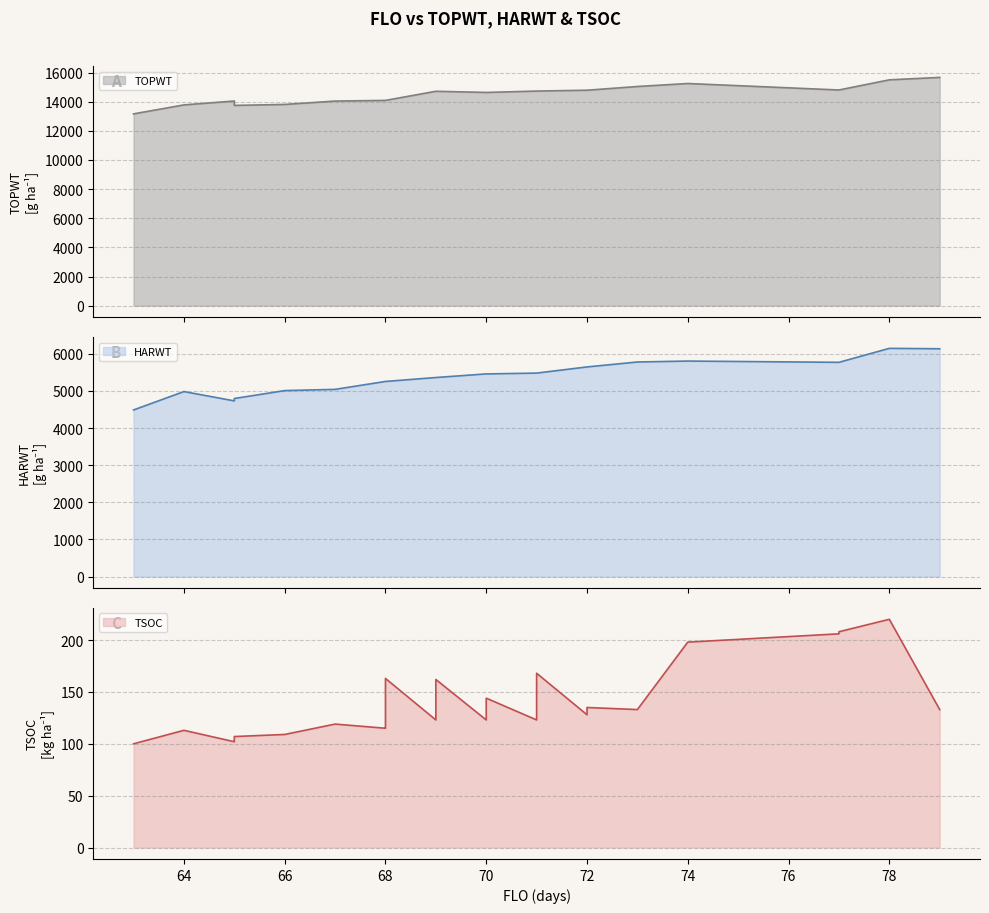

The TSOC series shows 168 at 71. True or false?

True